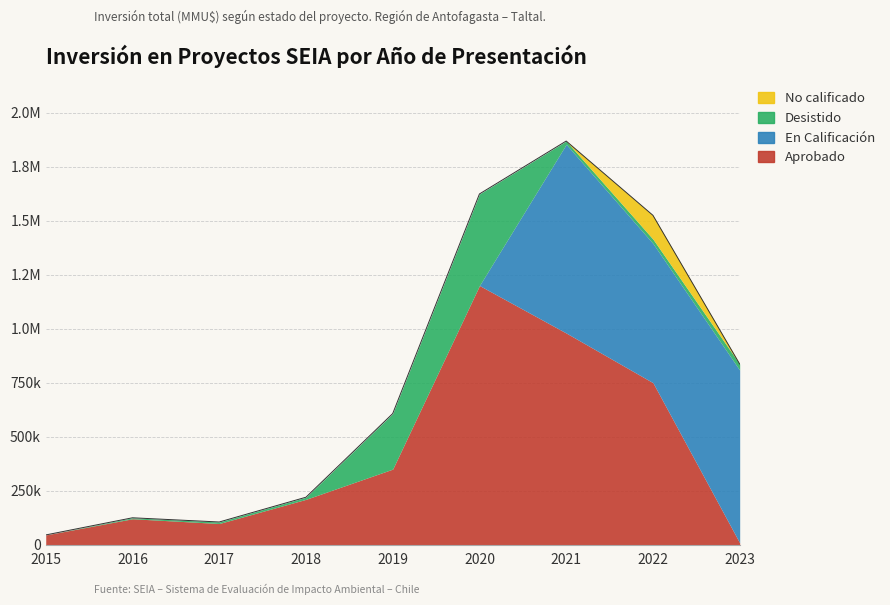

How many series are shown in this chart?

4